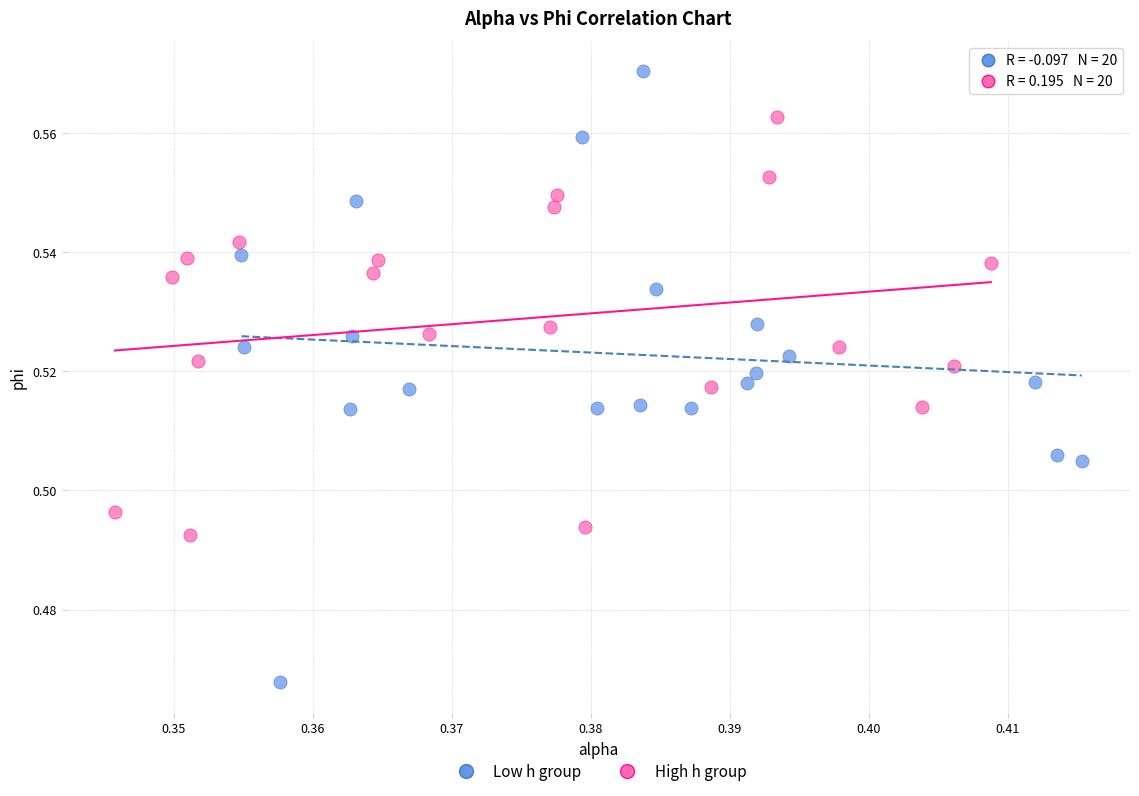

Which series has the largest Y range (max minus min)?

Low h group